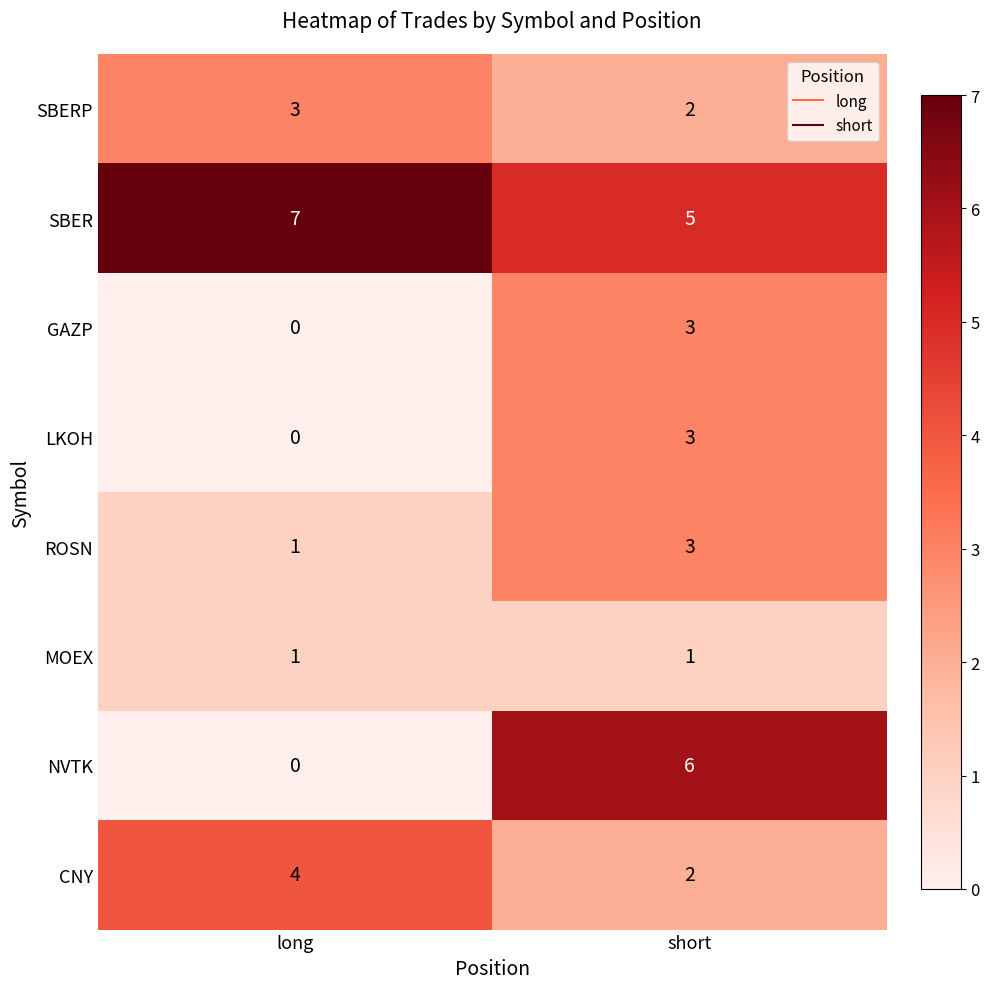

What is the sum of all SBERP values?

5